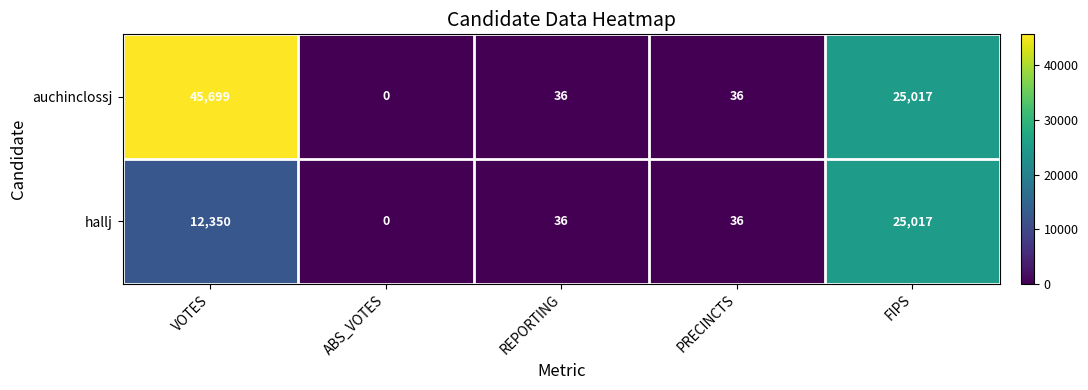

At which category is the sum across all series the highest?

VOTES